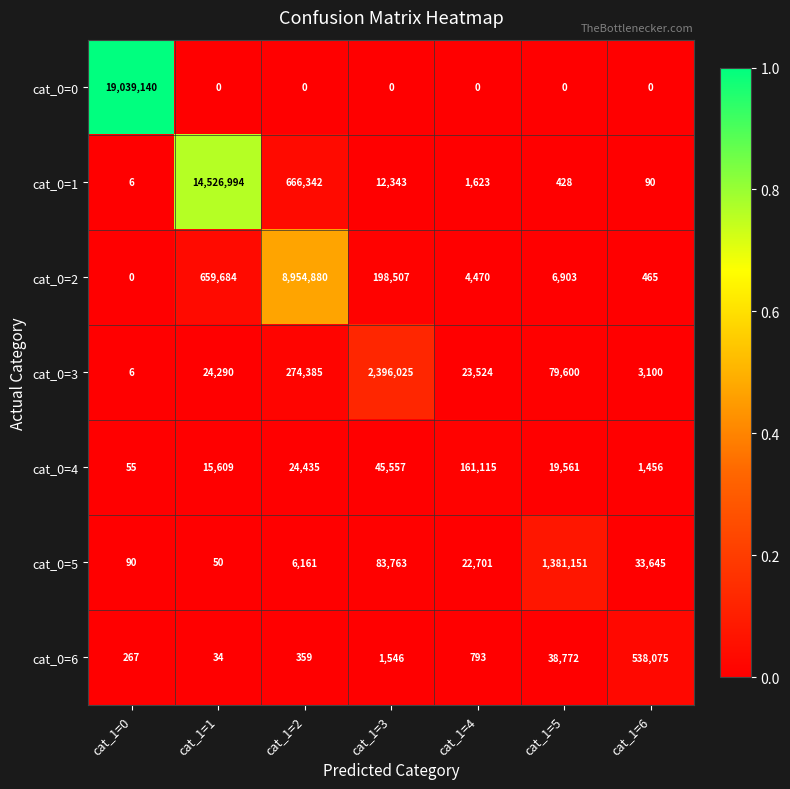

What is the difference between the maximum and second lowest values in the cat_0=2 series?

8954415